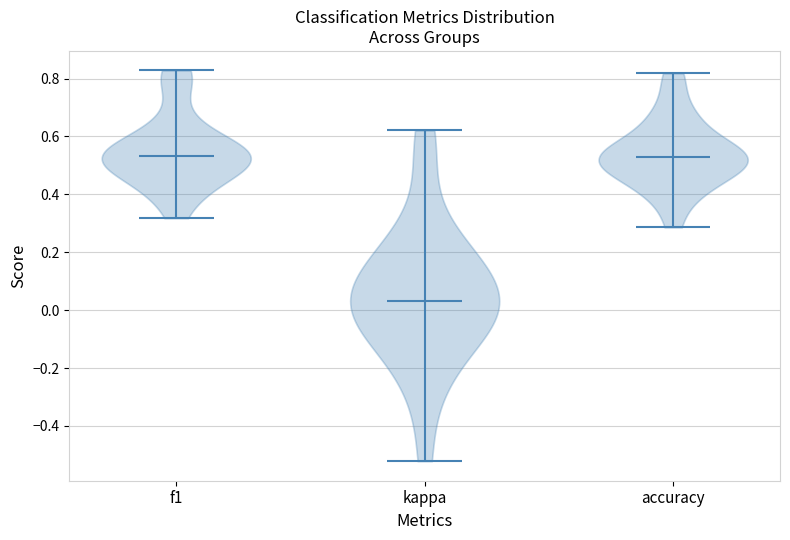

Reading left to right, read every violin against the y-axis: where its median line is, and the lowest and highest points it reaches. The values are not printed on the chart, so give them approximately, as read against the axis.

f1: median line 0.54, lowest point 0.32, highest point 0.82
kappa: median line 0.04, lowest point -0.52, highest point 0.62
accuracy: median line 0.52, lowest point 0.28, highest point 0.82